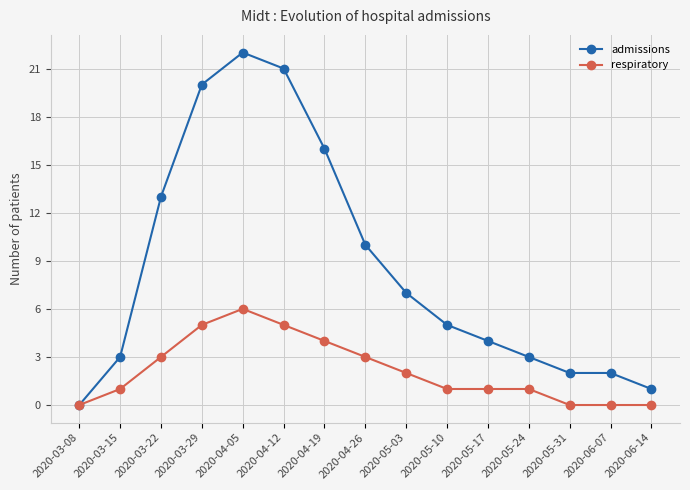

What are all the series names shown in the legend?

admissions, respiratory